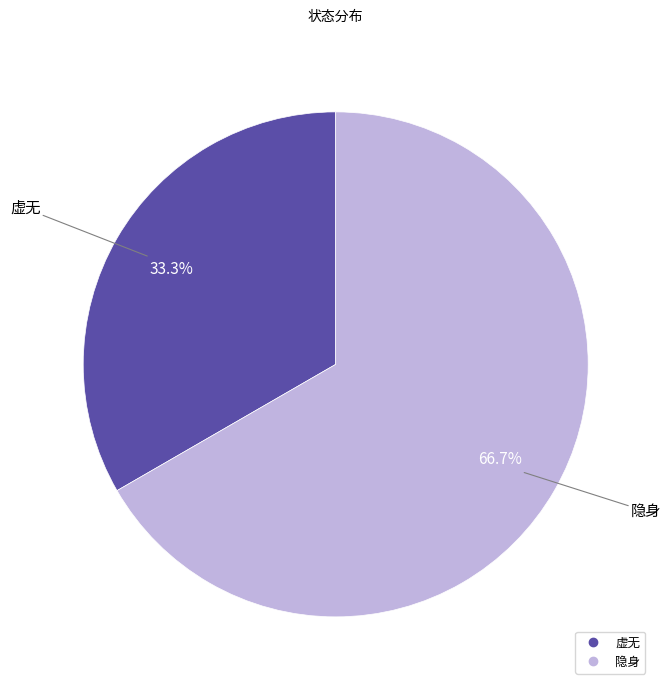

Do 虚无 and 隐身 together represent more than half of the pie?

Yes